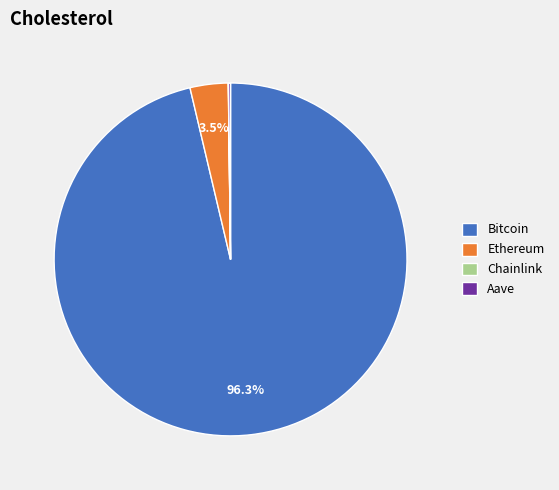

Between Bitcoin and Ethereum, which is larger?

Bitcoin